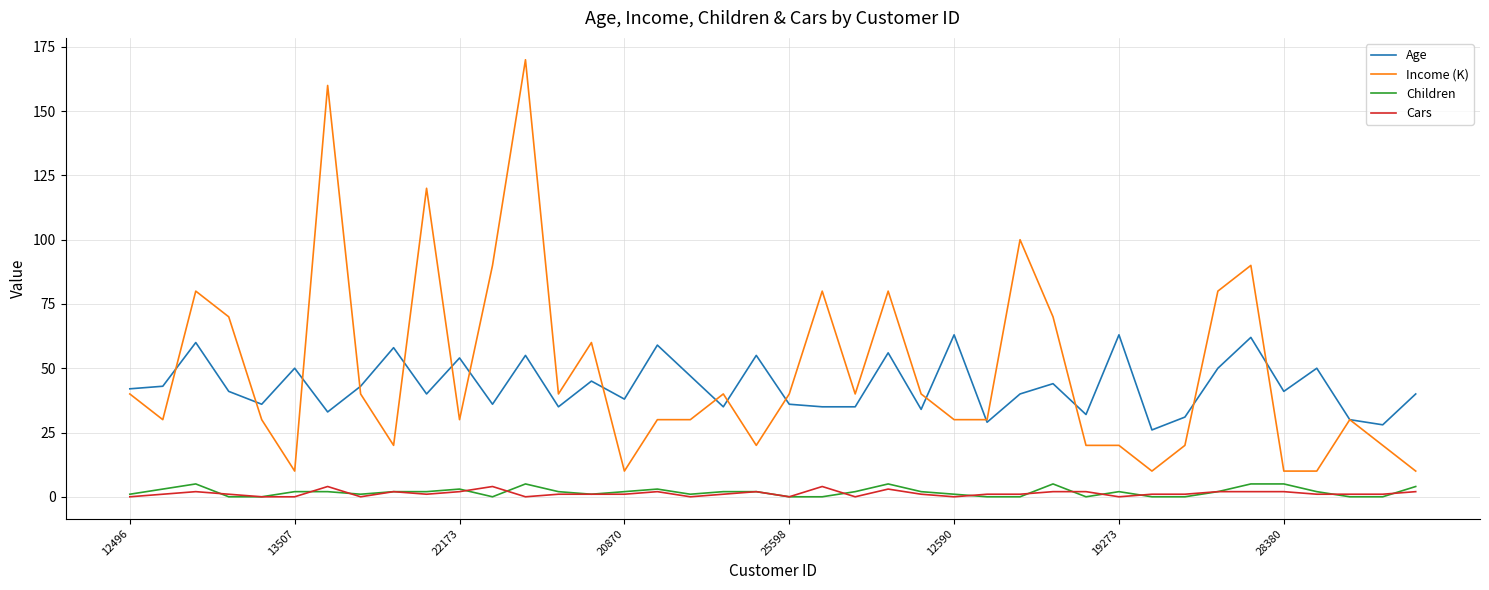

Count the Cars values in the range 1 to 2.

26